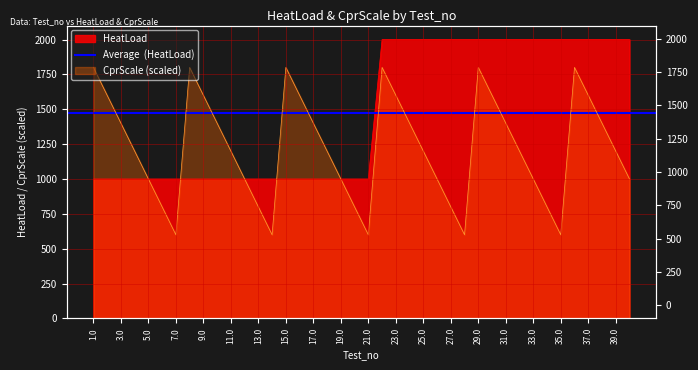

True or false: CprScale has a value of 427 at 17.0.

False